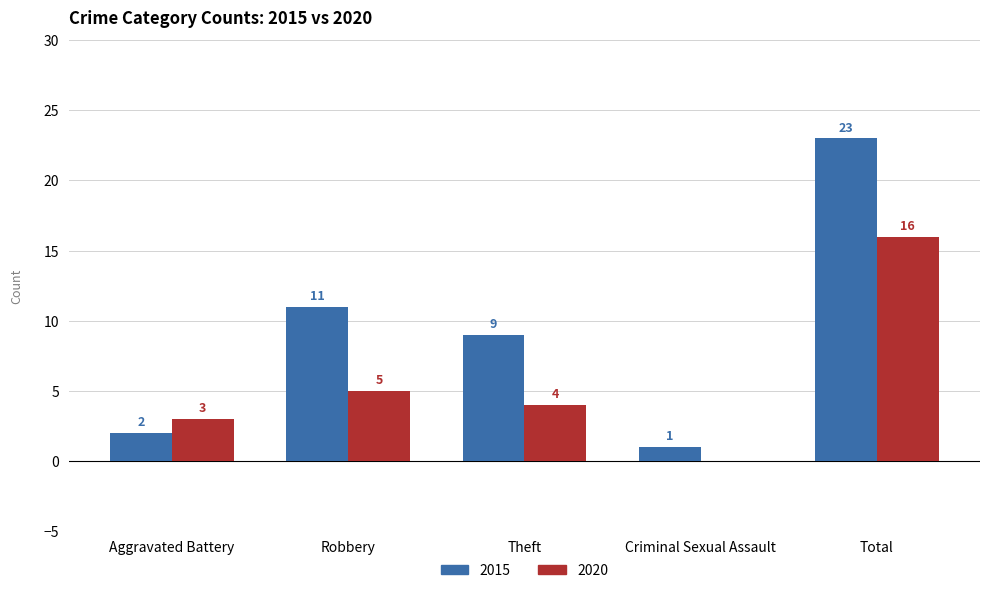

Are the bars horizontal?

No